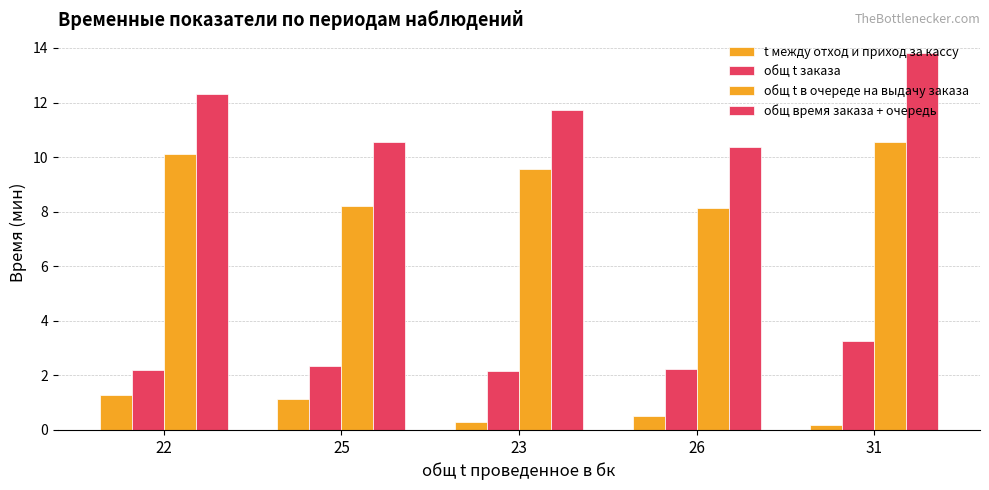

Does the chart contain stacked bars?

No